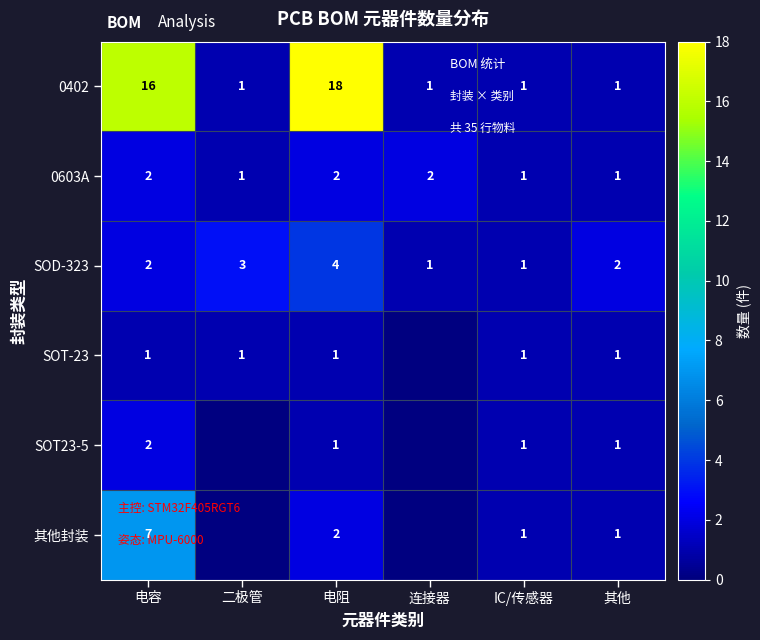

How many values in the SOD-323 series exceed 2?

2